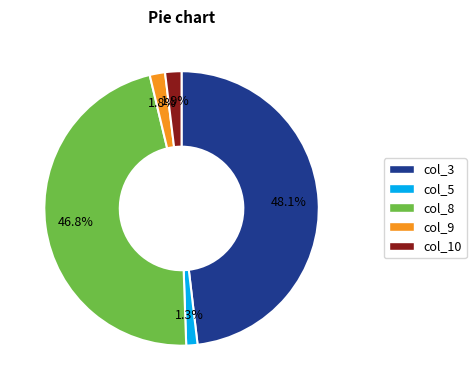

To the nearest percent, what portion does col_10 represent?

2%